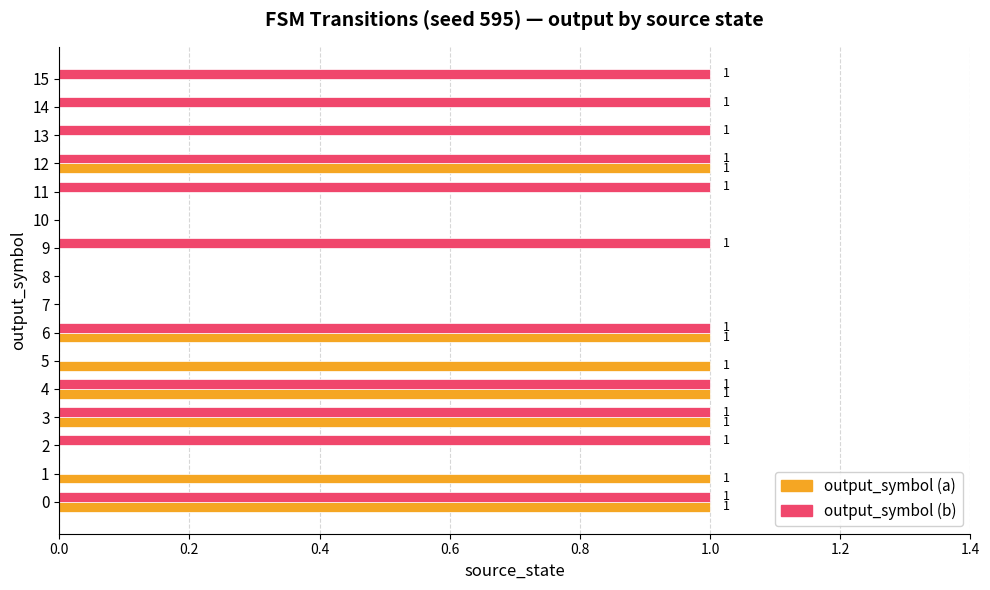

Which series has the largest total across all categories?

output_symbol (b)